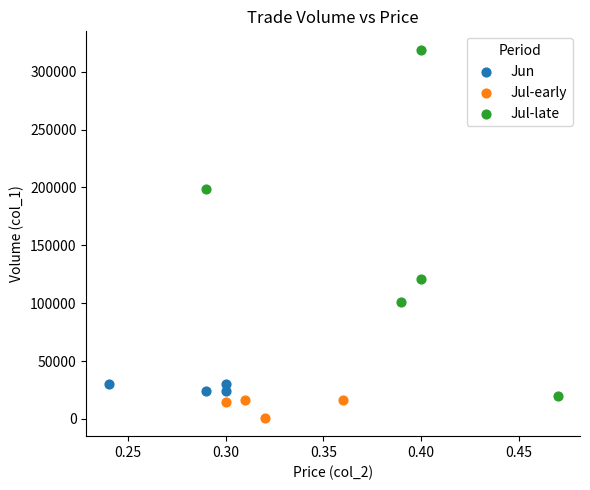

Which series has the widest spread of Y values?

Jul-late